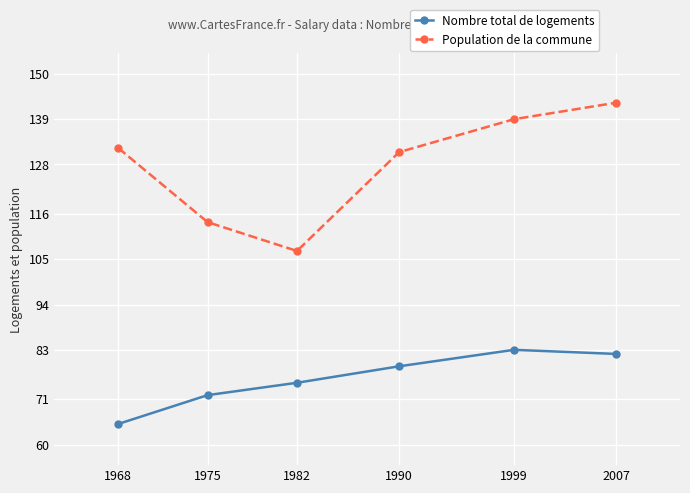

What is the value of the Nombre total de logements point at the 6th from the left?

82